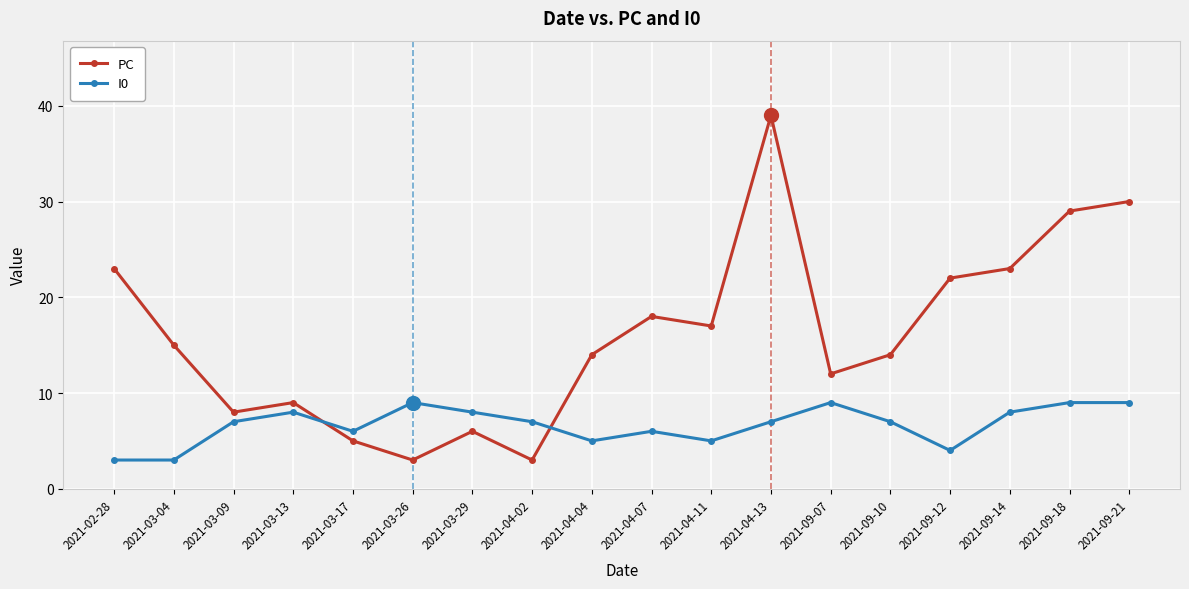

Count the number of categories in the chart.

18